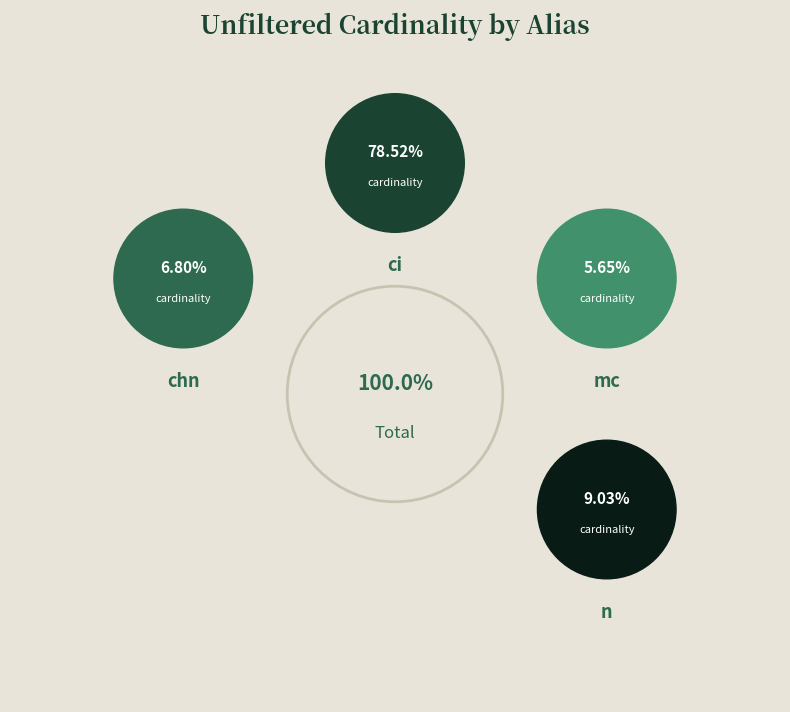

How many slices are in this pie chart?

4